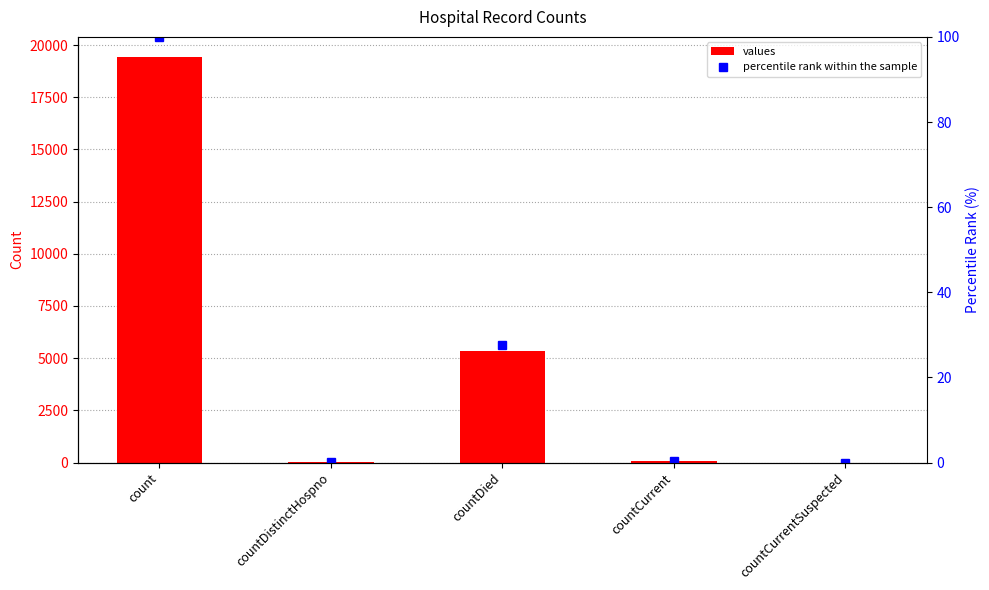

What is the greatest value displayed?

19420.0